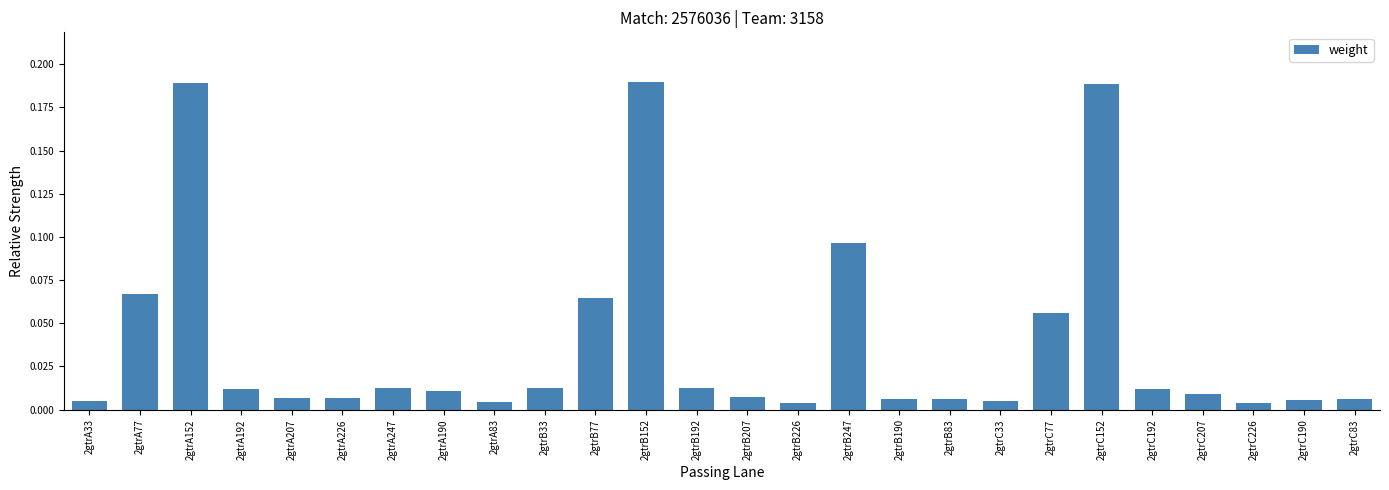

What is the label of the 18th bar from the left?

2gtrB83